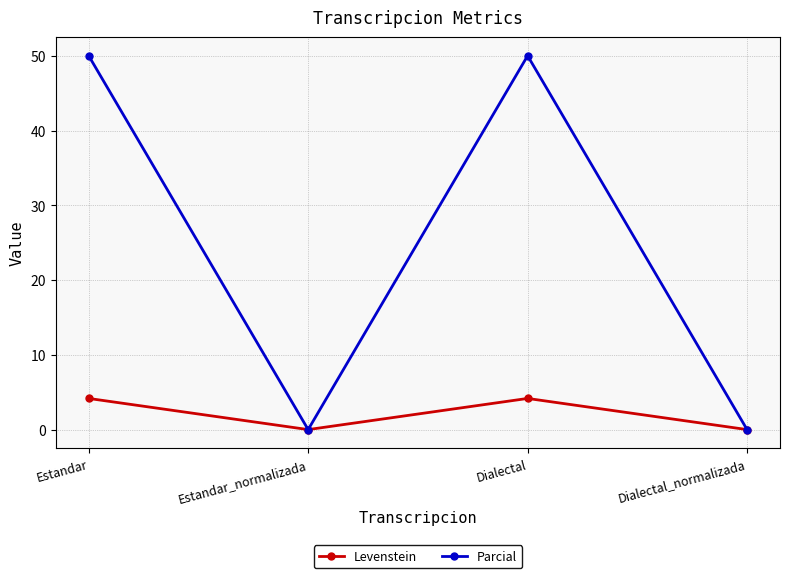

Which series has the largest range (max minus min)?

Parcial